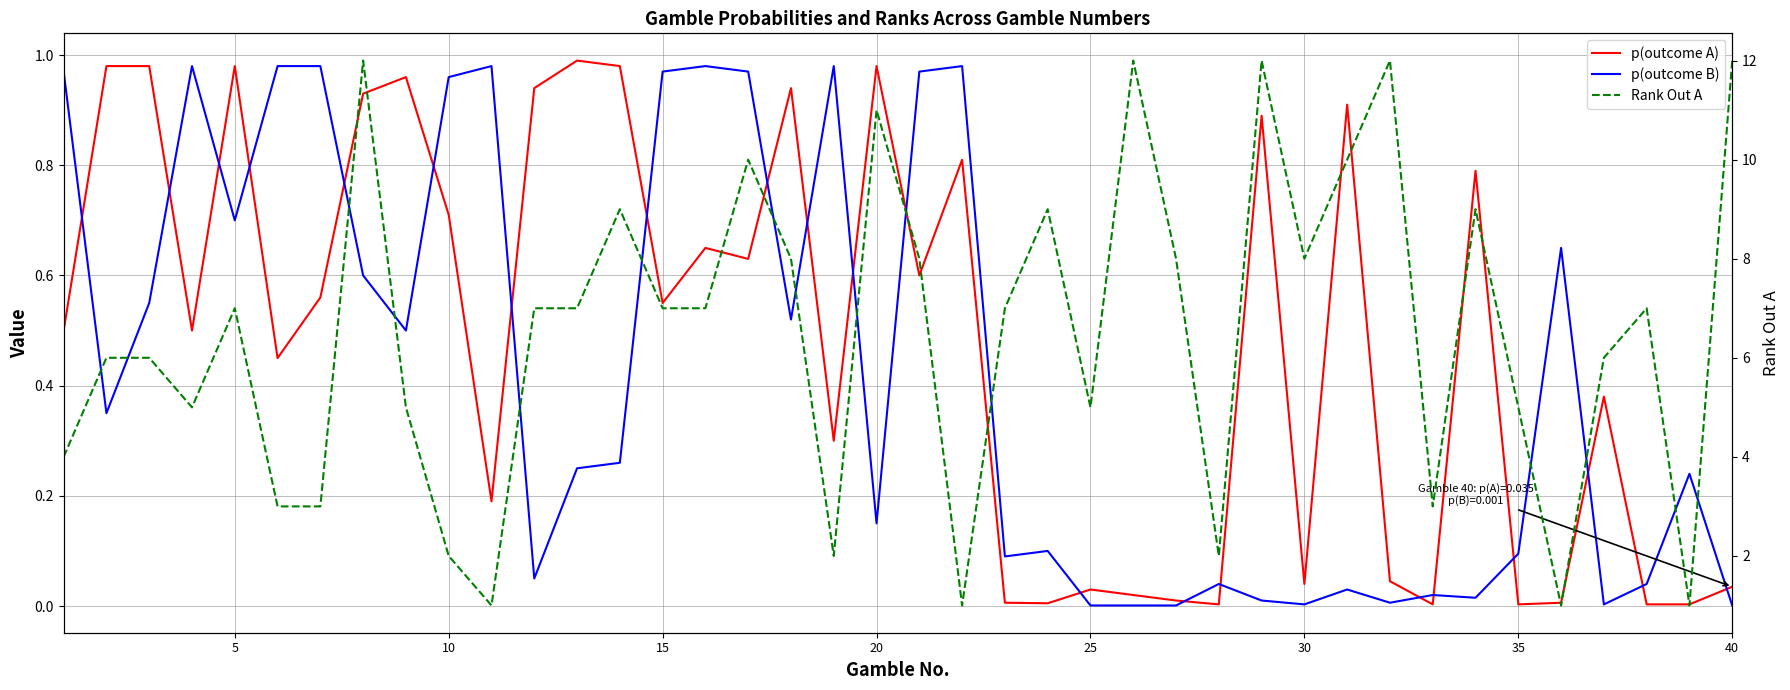

The value of p(outcome B) at 30 is 0.0. True or false?

False